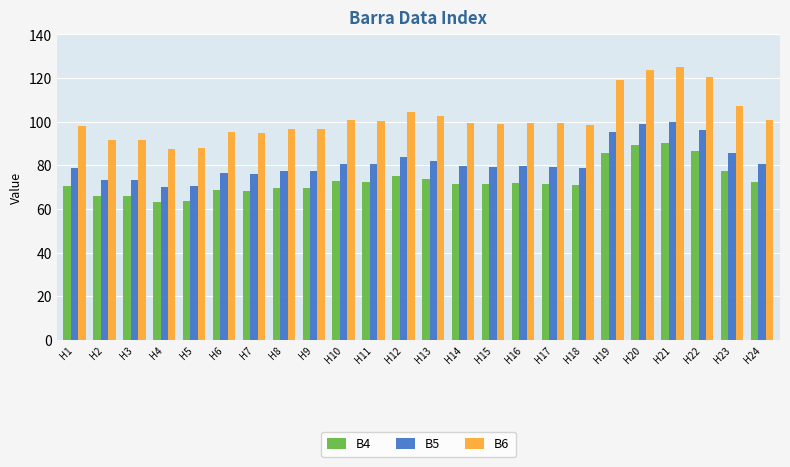

Which series changed the most between H9 and H15?

B6